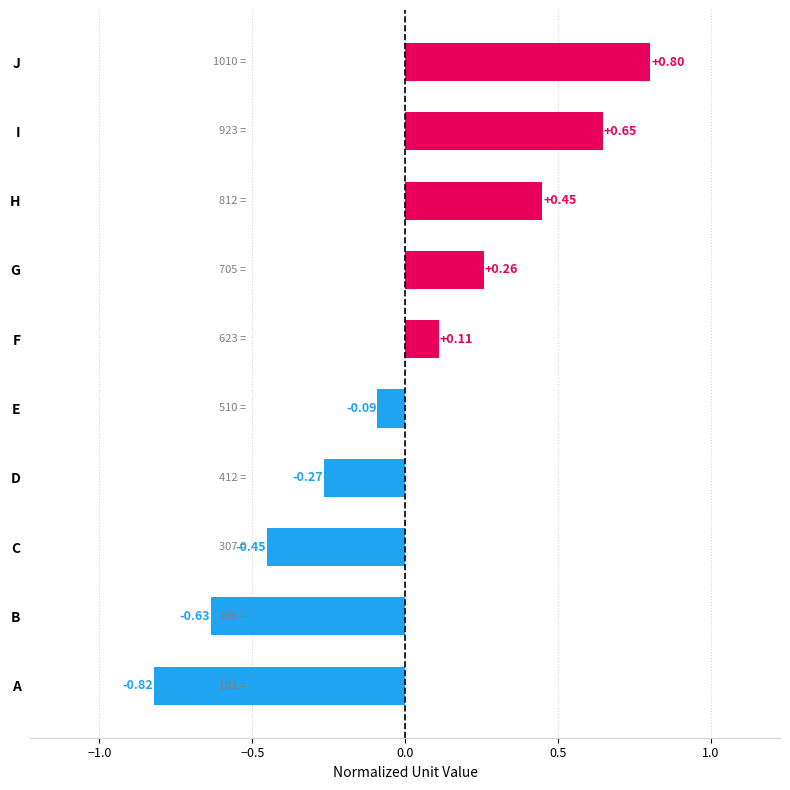

Rank the categories by value from highest to lowest.

J, I, H, G, F, E, D, C, B, A